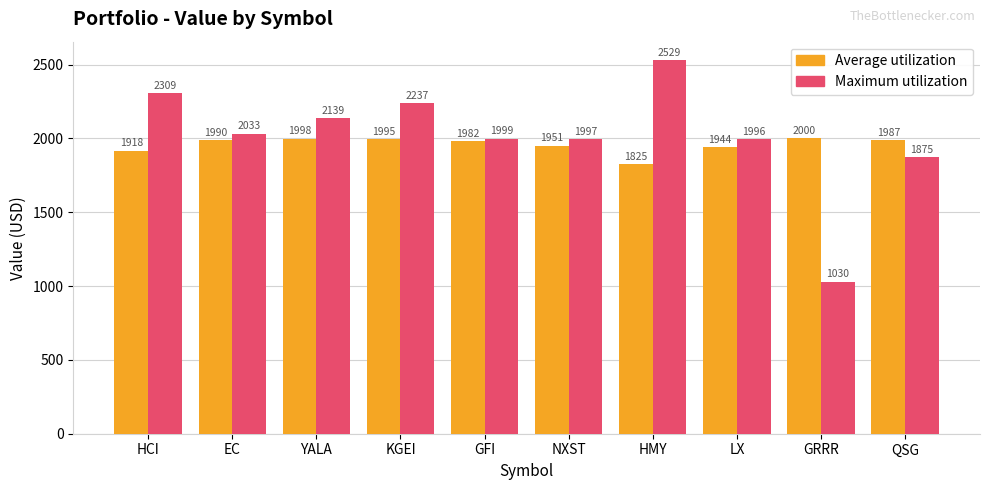

Does the chart contain any negative values?

No